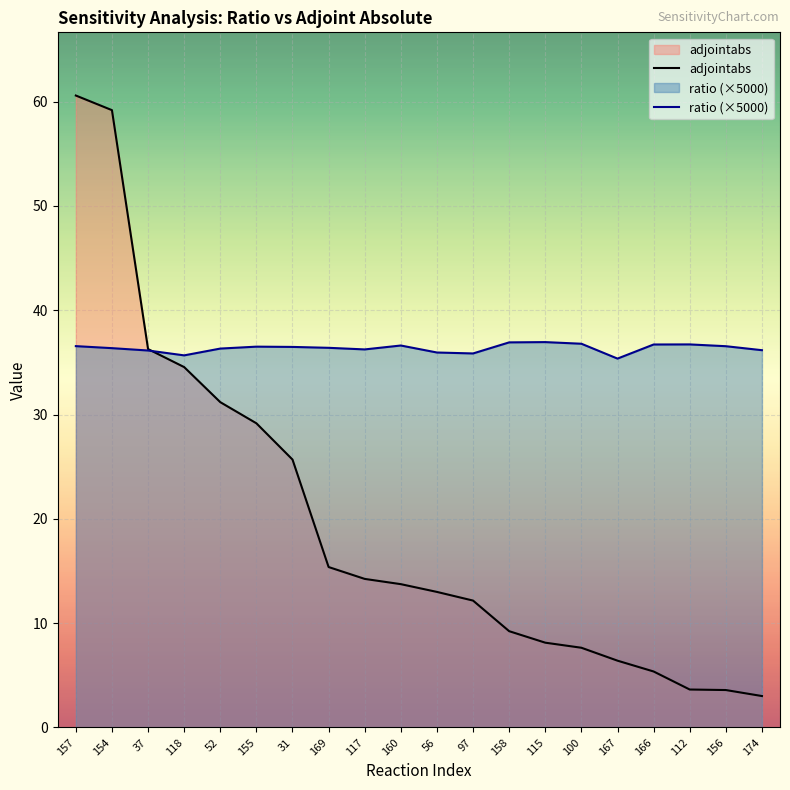

Reading left to right, extract all data points from this chart.

adjointabs: 157=60.6	154=59.2	37=36.3	118=34.6	52=31.2	155=29.2	31=25.7	169=15.4	117=14.2	160=13.7	56=13.0	97=12.2	158=9.2	115=8.1	100=7.6	167=6.4	166=5.4	112=3.6	156=3.6	174=3.0
ratio (×5000): 157=36.6	154=36.4	37=36.1	118=35.7	52=36.3	155=36.5	31=36.5	169=36.4	117=36.2	160=36.6	56=36.0	97=35.9	158=36.9	115=36.9	100=36.8	167=35.4	166=36.7	112=36.7	156=36.6	174=36.2